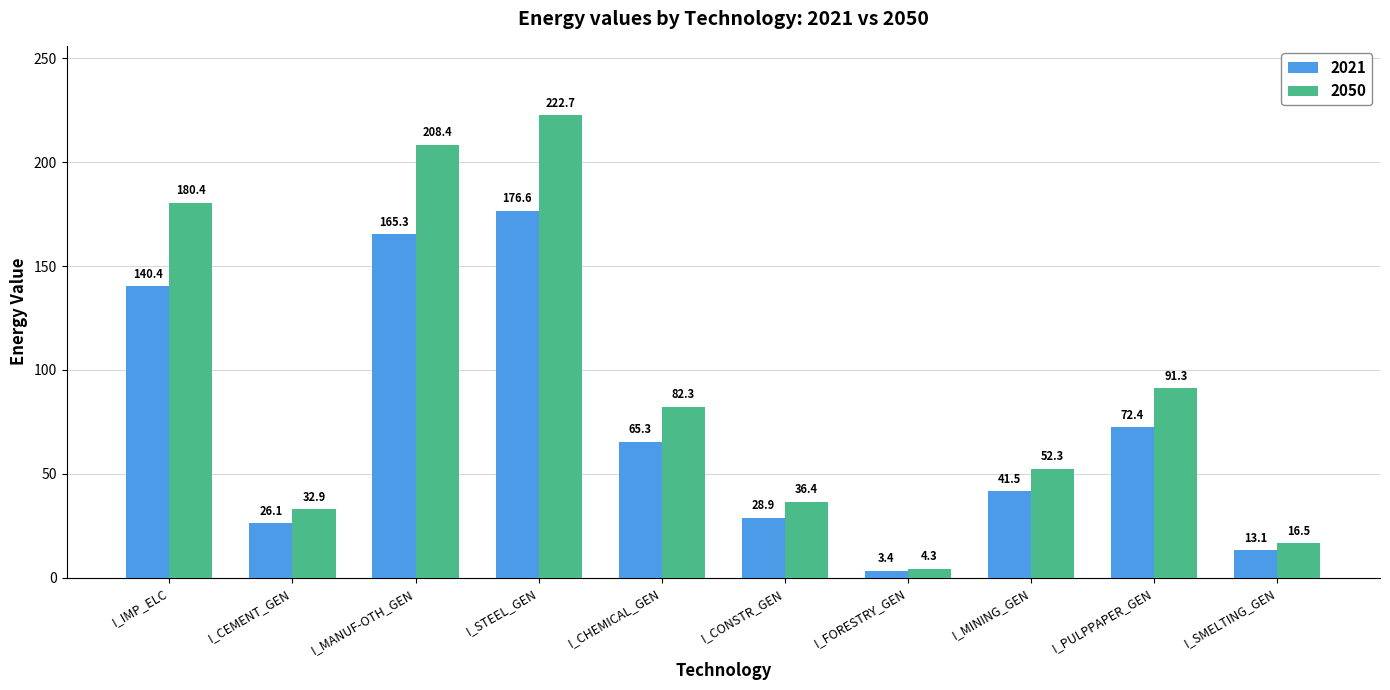

What are all the series names shown in the legend?

2021, 2050